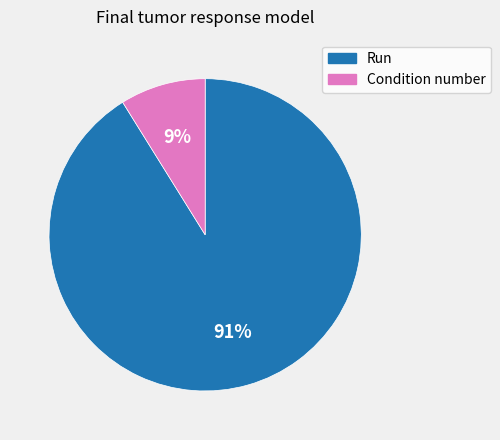

What is the largest slice in the pie chart?

Run